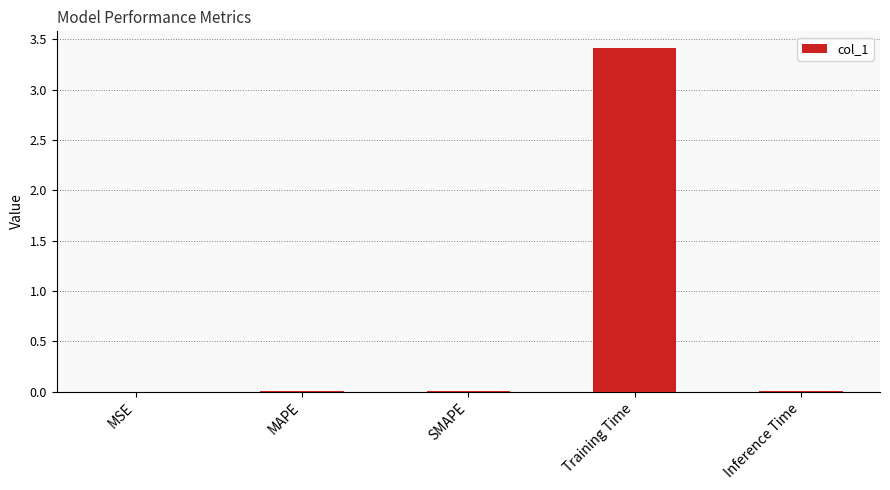

The chart shows a value of 5.8 at Training Time. True or false?

False